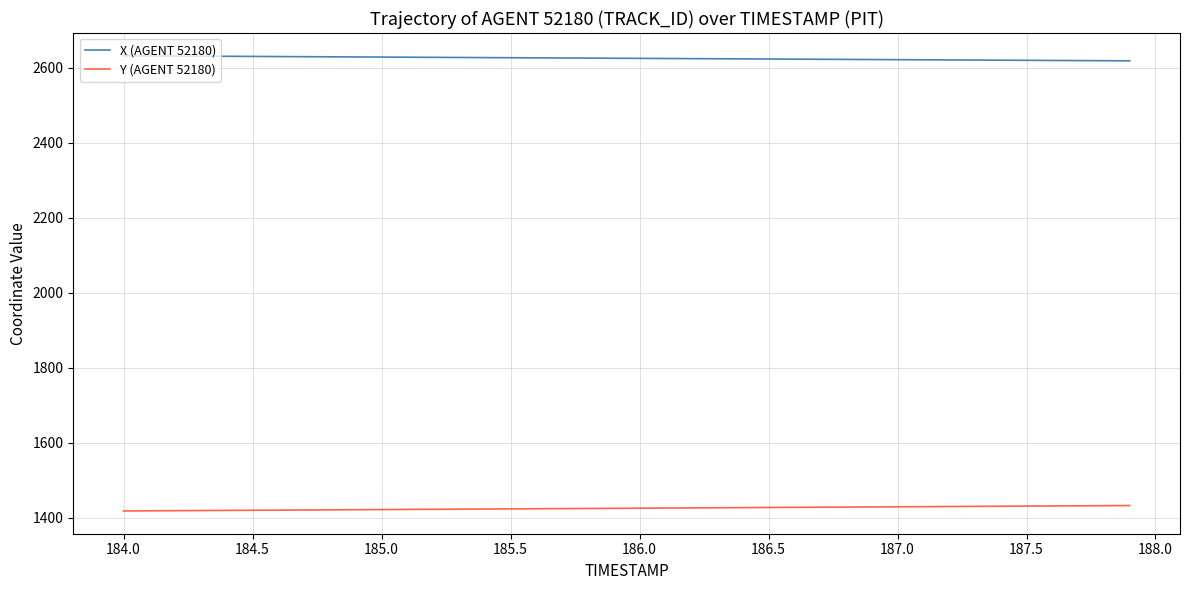

What is the difference between the second highest and second lowest values in the Y (AGENT 52180) series?

13.7